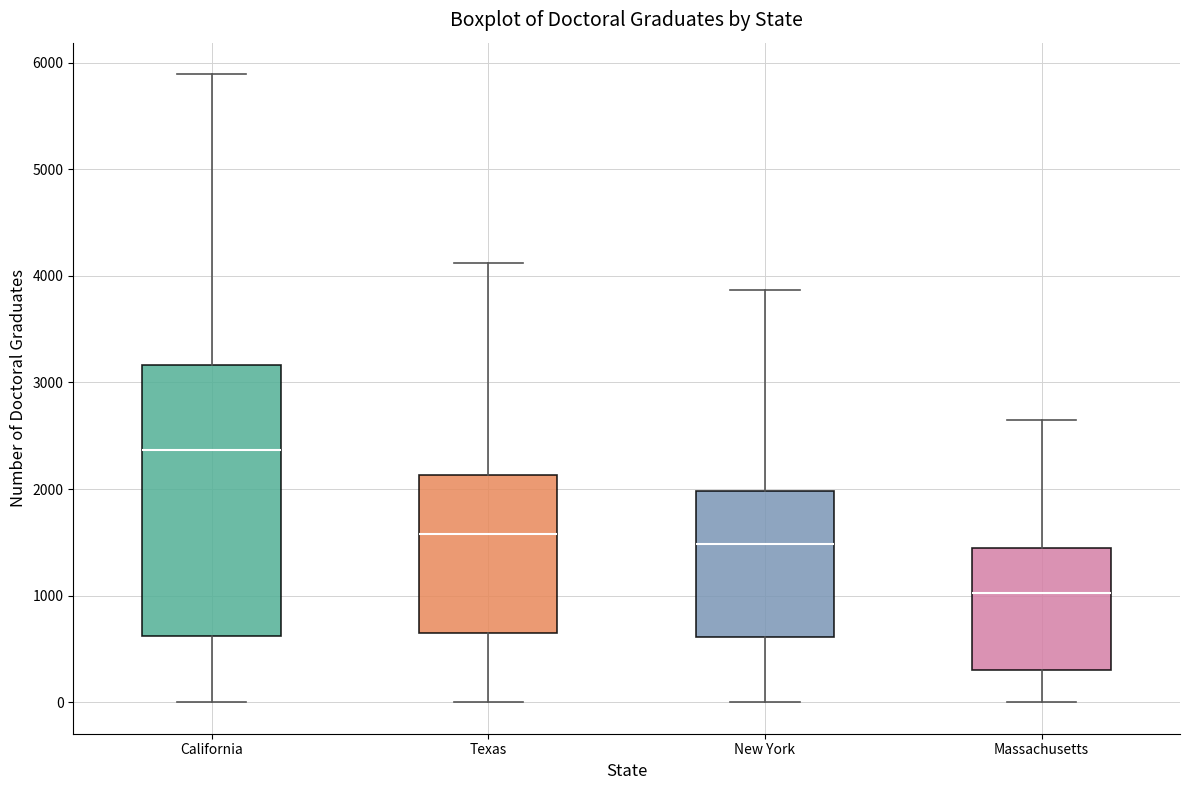

Reading left to right, read every box against the y-axis: the position of its median line, the range the box covers, and the ends of its whiskers. The values are not printed on the chart, so give them approximately, as read against the axis.

California: median 2400, box 600 to 3200, whiskers 0 to 5900
Texas: median 1600, box 700 to 2100, whiskers 0 to 4100
New York: median 1500, box 600 to 2000, whiskers 0 to 3900
Massachusetts: median 1000, box 300 to 1400, whiskers 0 to 2700